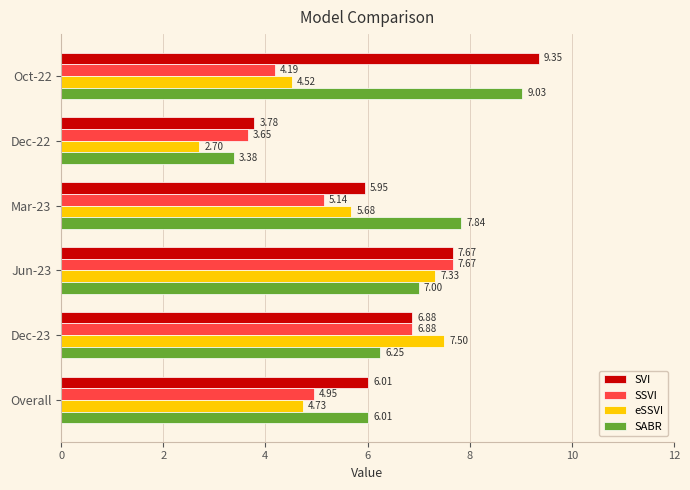

Is the value of eSSVI at Dec-23 greater than the value of SABR at Jun-23?

Yes